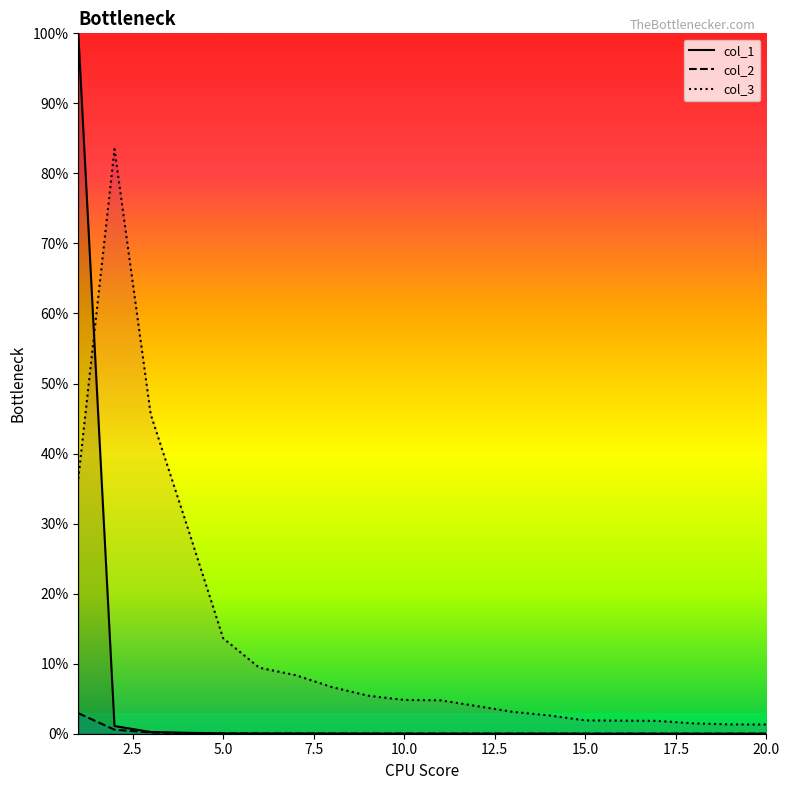

Rank the series by their average value, from lowest to highest.

col_2, col_1, col_3